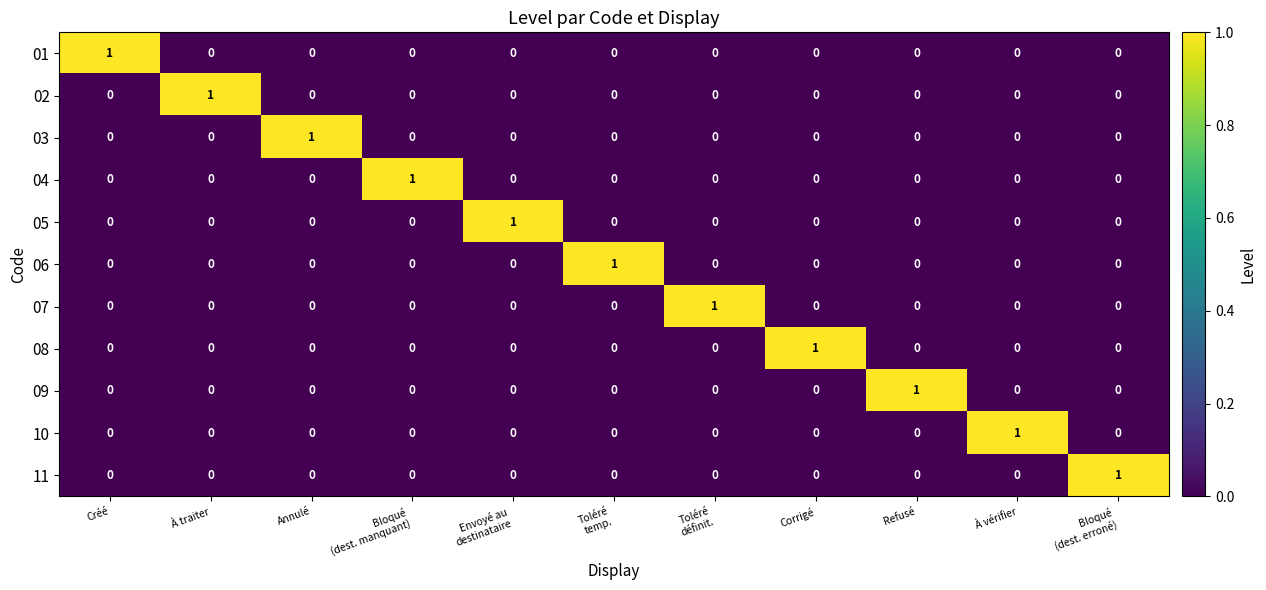

What is the total value across all series at À vérifier?

1